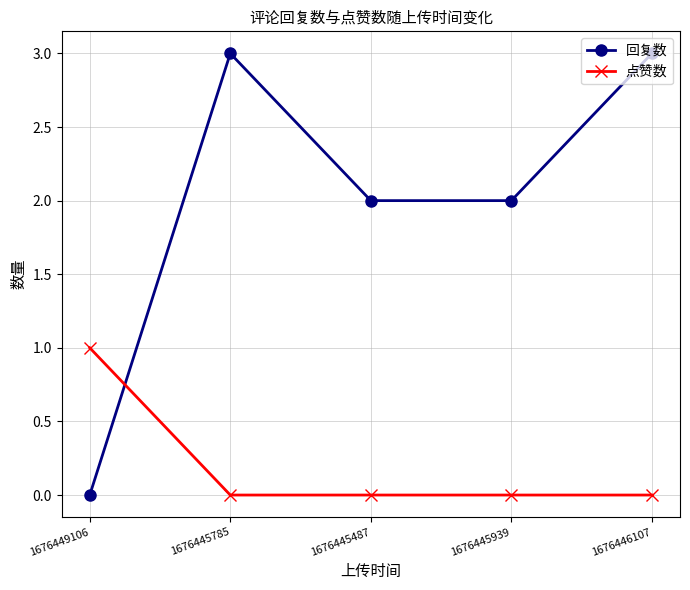

How many series are shown in this chart?

2